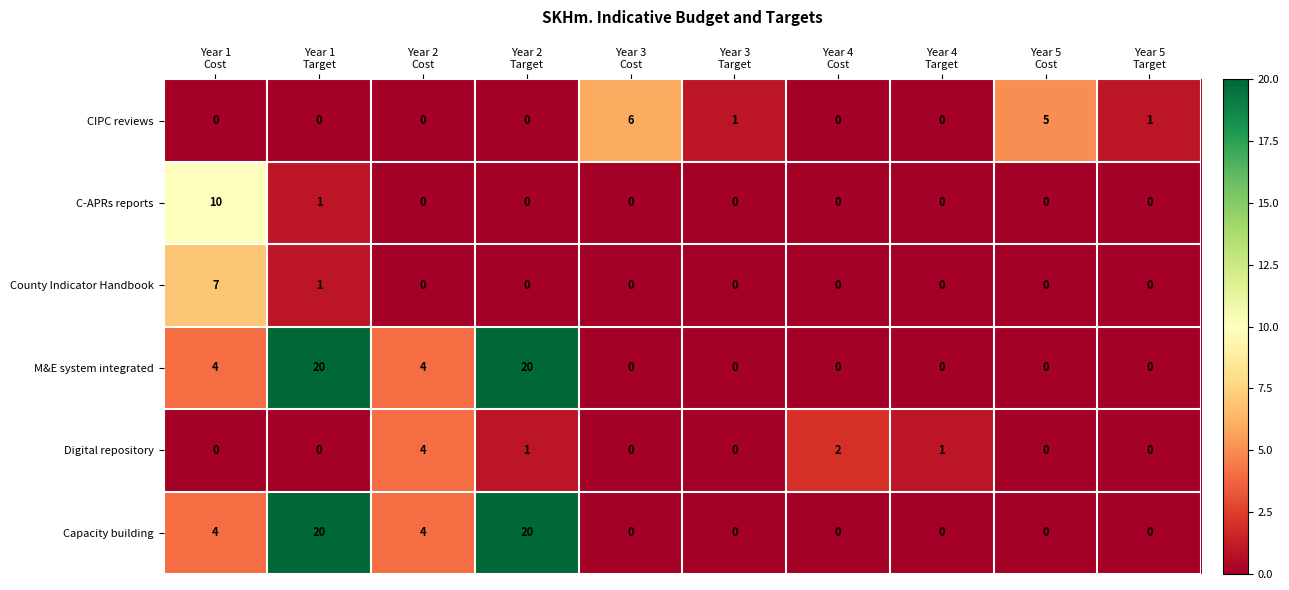

What is the greatest value displayed?

20